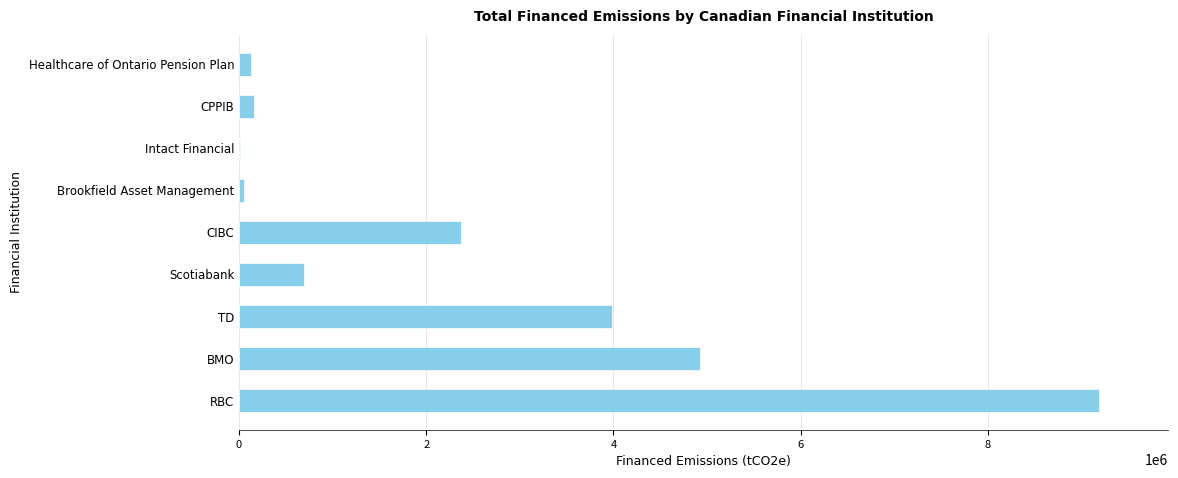

What is the sum of the values at BMO and TD?

8913737.0